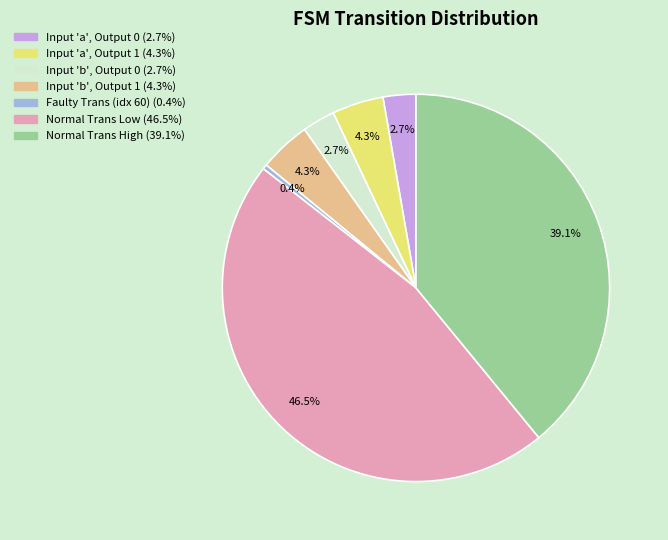

Is there a majority slice in this chart?

No